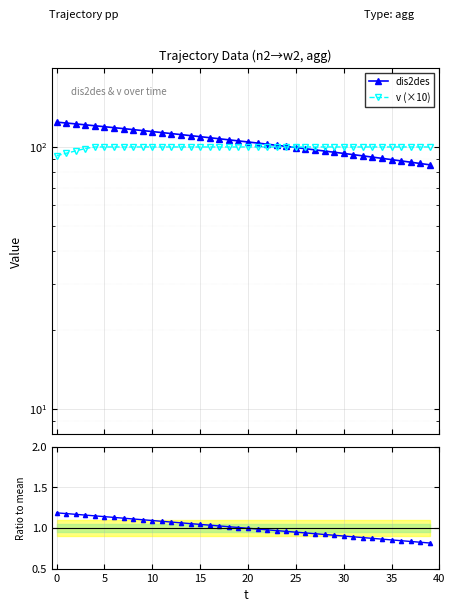

After their last crossing, which series has the higher values: v (×10) or dis2des?

v (×10)